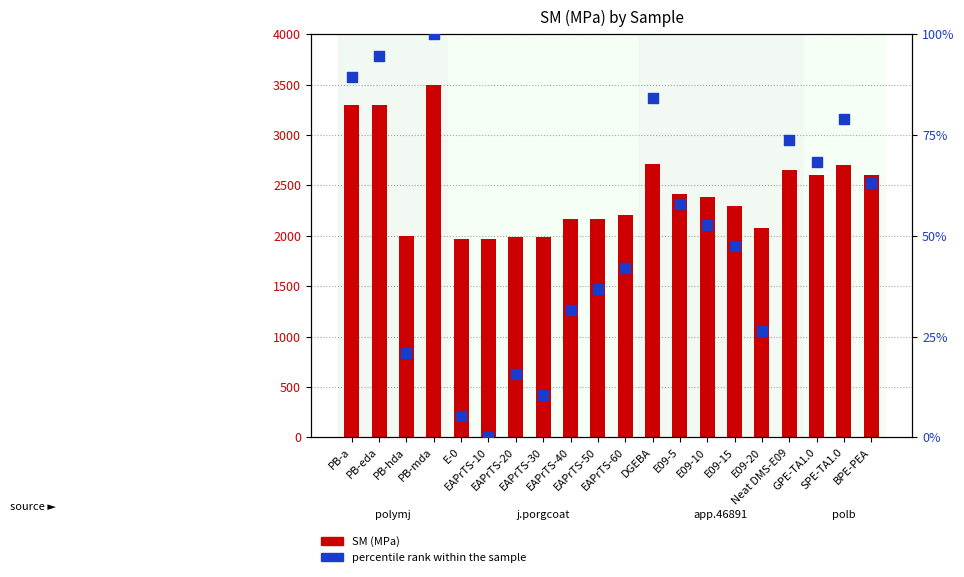

Which series contains the highest Y value?

SM (MPa)